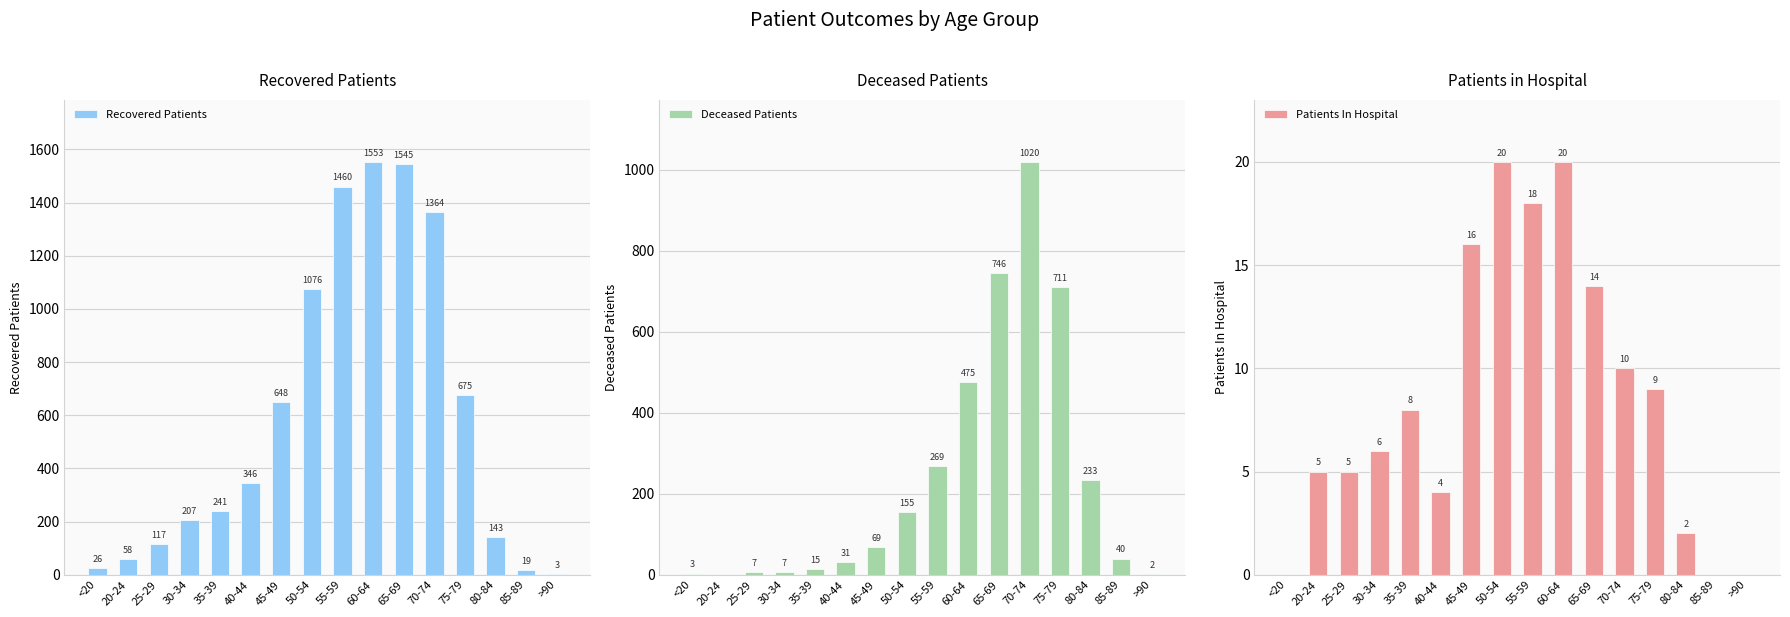

What are all the series names shown in the legend?

recovered_patients, deceased_patients, patients_in_hospital